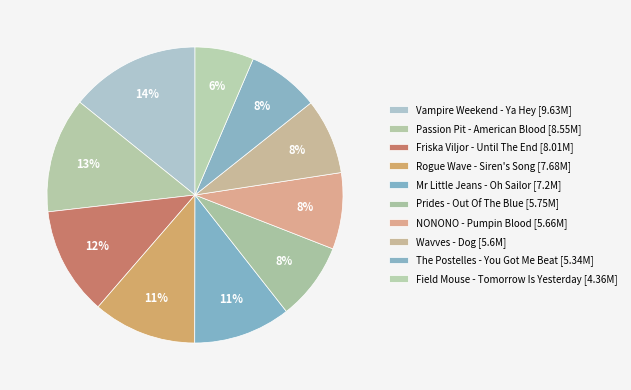

How many slices are in this pie chart?

10